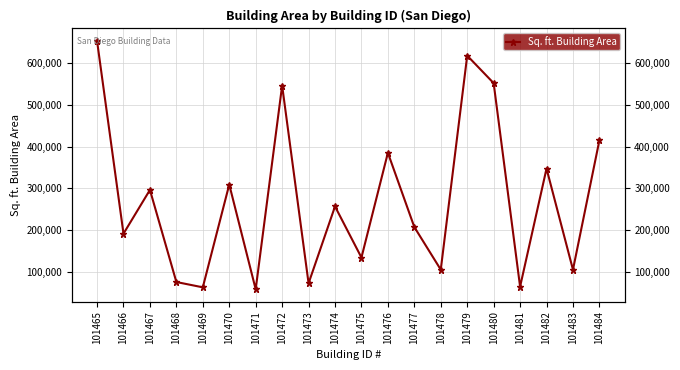

Where does the data first go above 256490?

101465